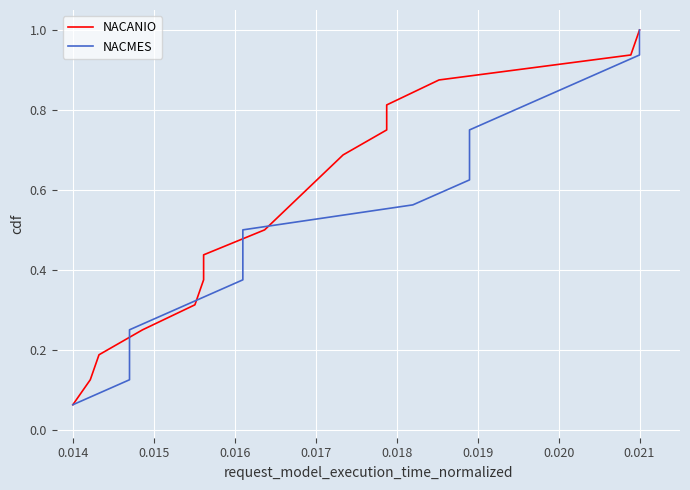

Is the value of NACMES at 0.018 greater than the value of NACANIO at 0.022?

No